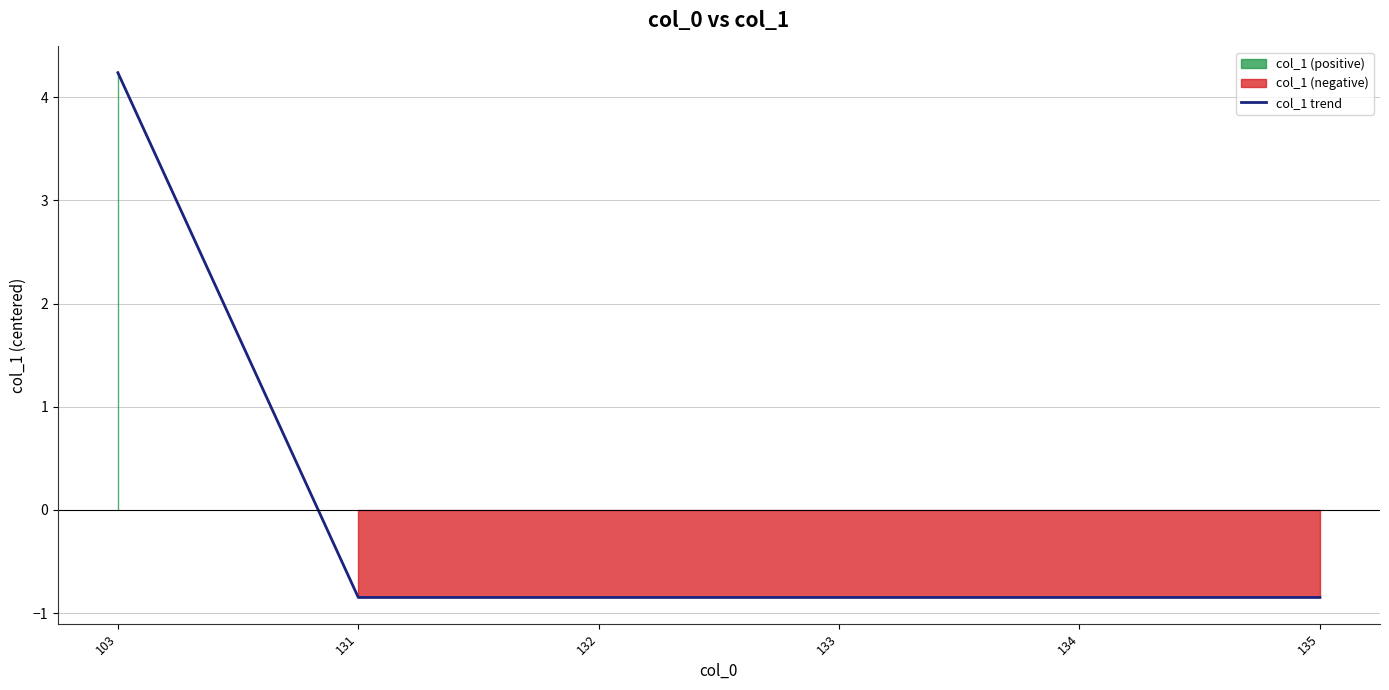

How many values exceed 0?

1